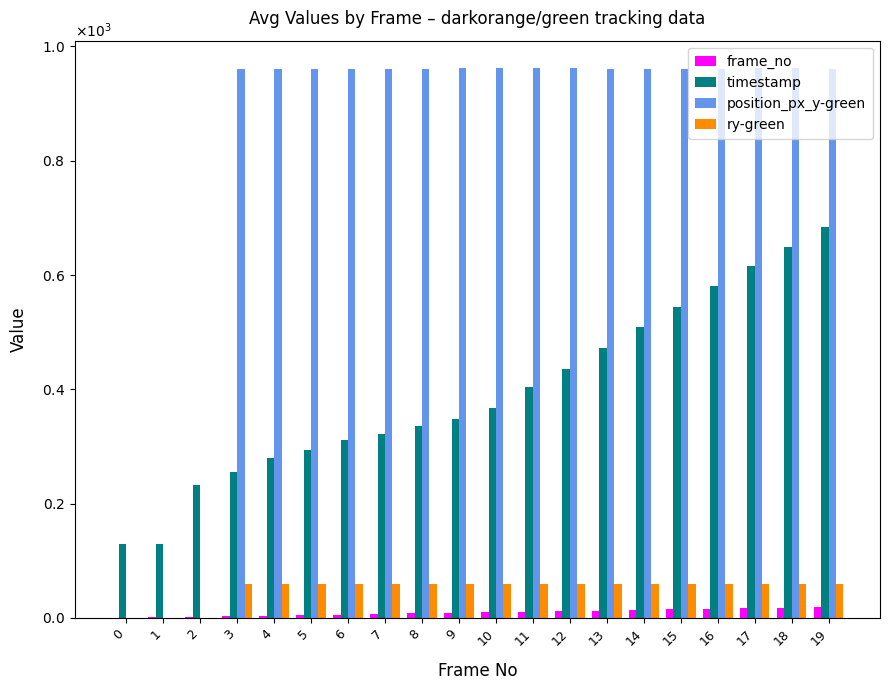

Reading left to right, what are all the values shown in this chart?

frame_no: 0.0	1.0	2.0	3.0	4.0	5.0	6.0	7.0	8.0	9.0	10.0	11.0	12.0	13.0	14.0	15.0	16.0	17.0	18.0	19.0
timestamp: 128.6	128.6	232.1	256.1	280.4	293.6	311.6	321.8	336.3	347.8	368.2	404.3	436.4	472.5	508.6	544.5	580.2	616.1	648.4	684.4
position_px_y-green: 0.0	0.0	0.0	961.0	961.0	961.0	961.0	961.0	961.0	962.0	962.0	962.0	962.0	961.0	961.0	961.0	961.0	962.0	962.0	961.0
ry-green: 0.0	0.0	0.0	59.7	59.7	59.7	59.7	59.7	59.7	59.7	59.7	59.7	59.7	59.7	59.7	59.7	59.7	59.7	59.7	59.7